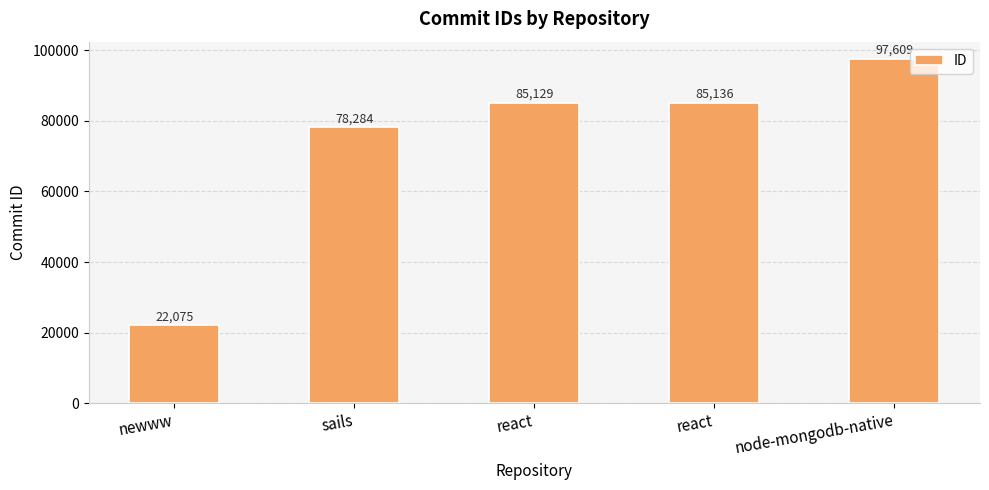

Which label corresponds to the smallest value in the chart?

newww